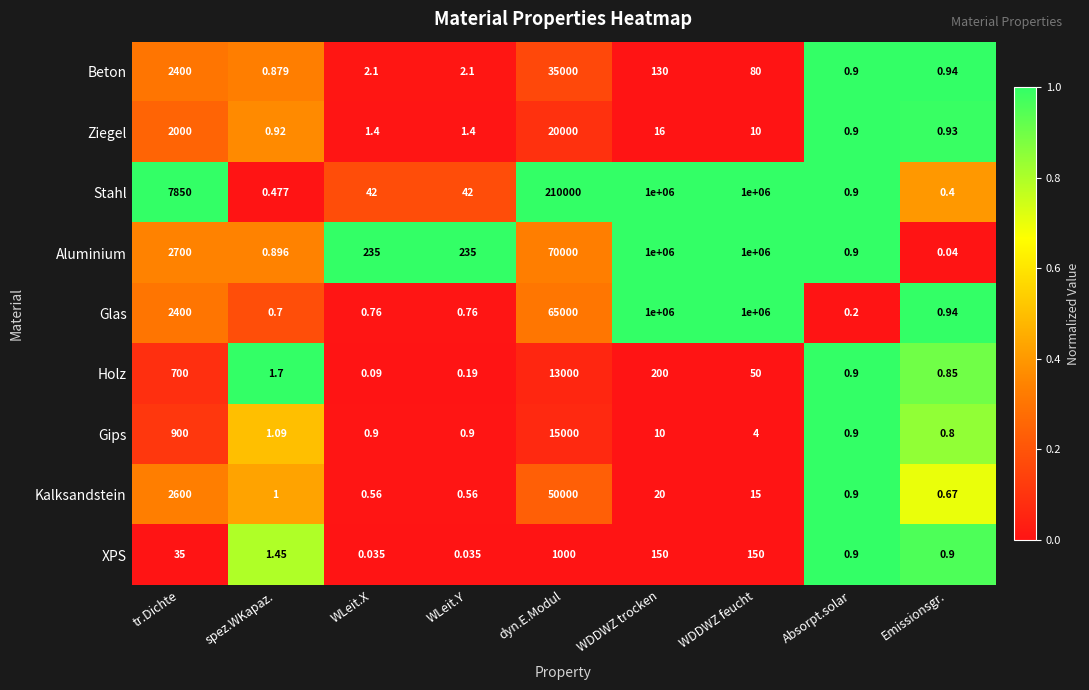

Which series has the largest total across all categories?

Stahl